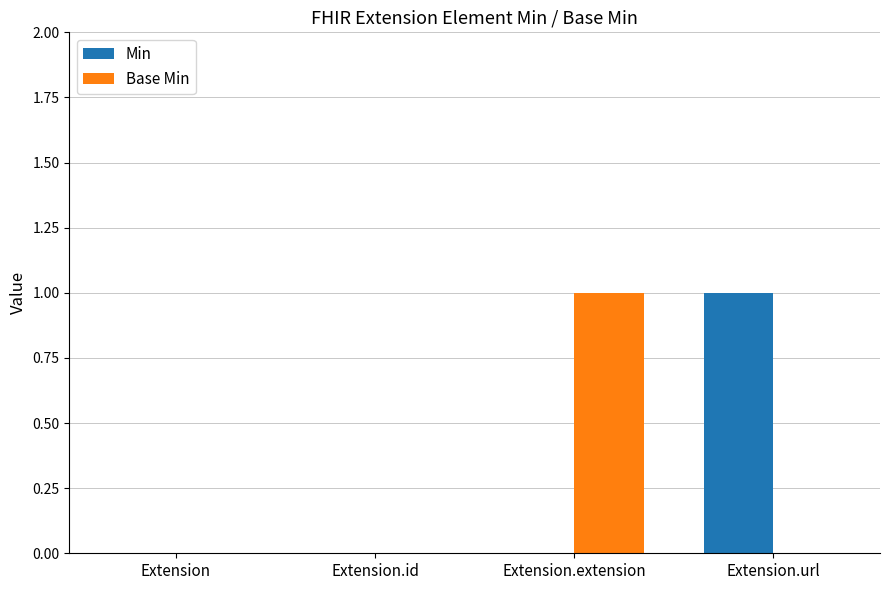

Is the value of Base Min at Extension.url greater than the value of Min at Extension.url?

No